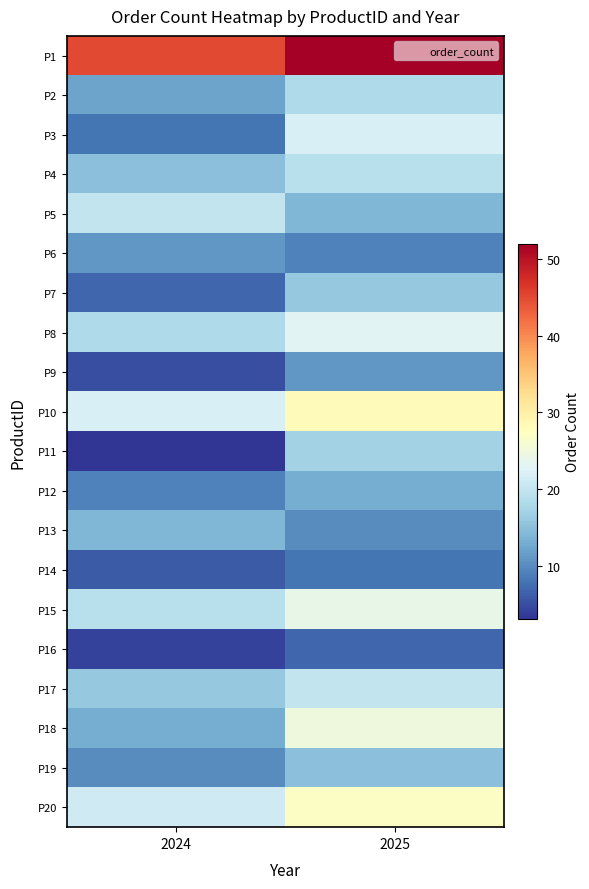

Reading right to left, what are all the values shown in this chart?

P1: 2025=52	2024=45
P2: 2025=18	2024=12
P3: 2025=22	2024=8
P4: 2025=19	2024=15
P5: 2025=14	2024=20
P6: 2025=9	2024=11
P7: 2025=16	2024=7
P8: 2025=23	2024=18
P9: 2025=11	2024=5
P10: 2025=28	2024=22
P11: 2025=17	2024=3
P12: 2025=13	2024=9
P13: 2025=10	2024=14
P14: 2025=8	2024=6
P15: 2025=24	2024=19
P16: 2025=7	2024=4
P17: 2025=20	2024=16
P18: 2025=25	2024=13
P19: 2025=15	2024=10
P20: 2025=27	2024=21